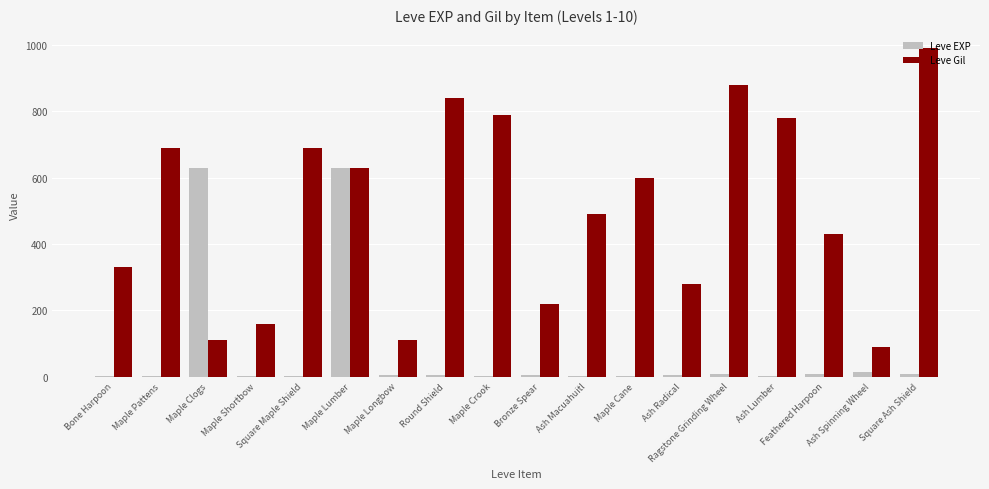

What is the sum of the Leve EXP values at Bone Harpoon and Bronze Spear?

6